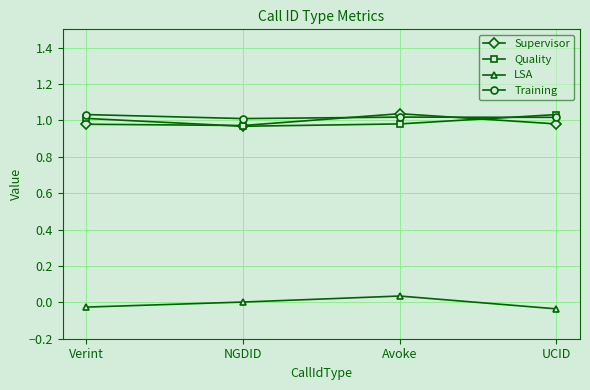

What is the value of the Training point at the 1st from the left?

1.0